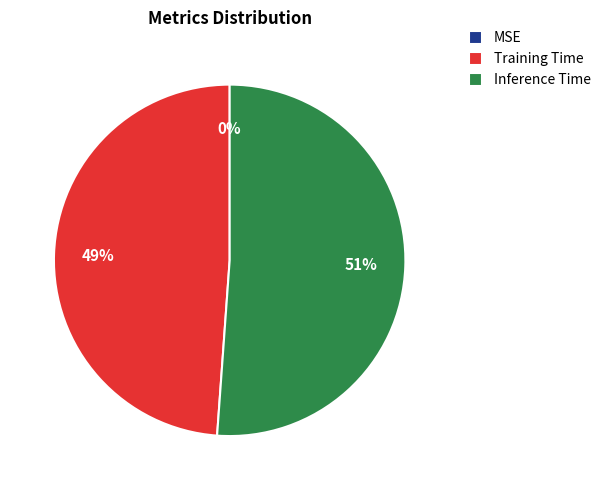

The MSE slice represents 0% of the pie. True or false?

True